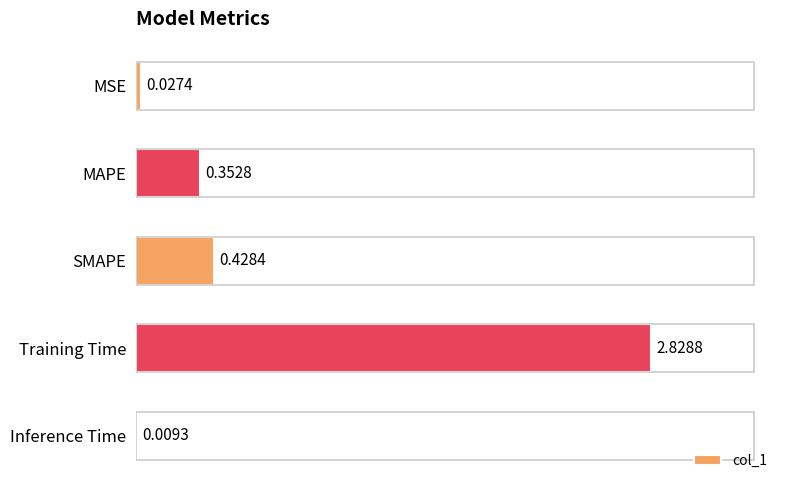

At which category does the chart reach its peak across all series?

Training Time